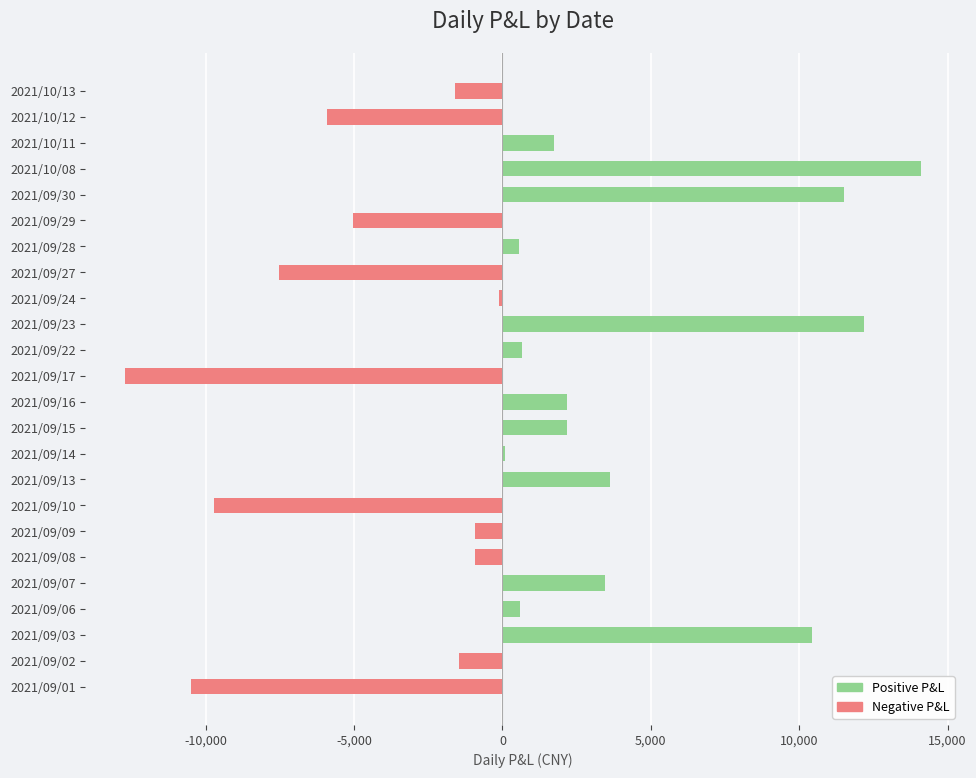

What is the minimum value shown in the chart?

-12711.4